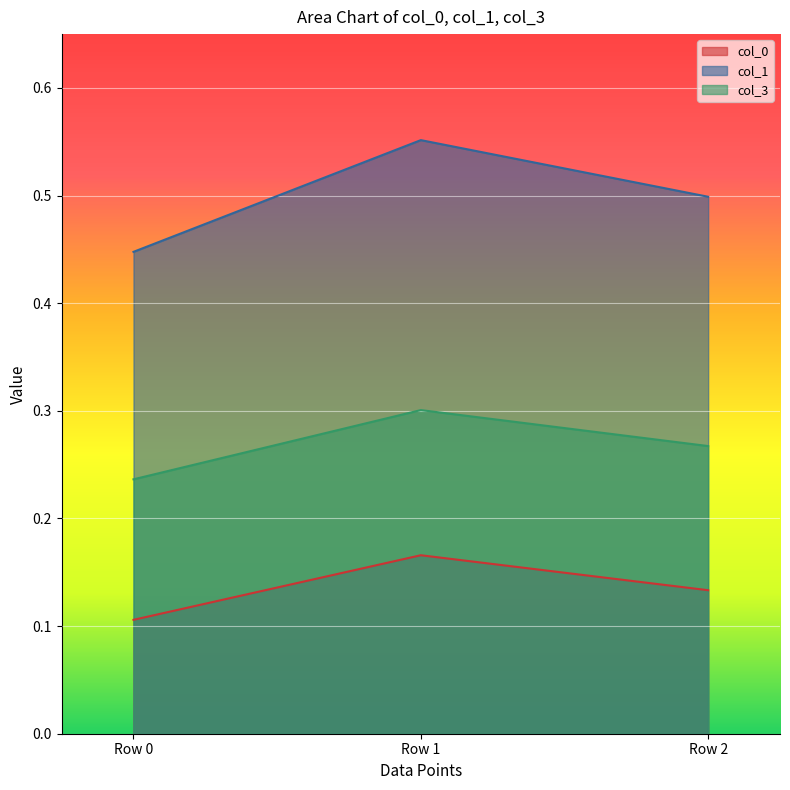

At which category is the sum across all series the highest?

Row 1